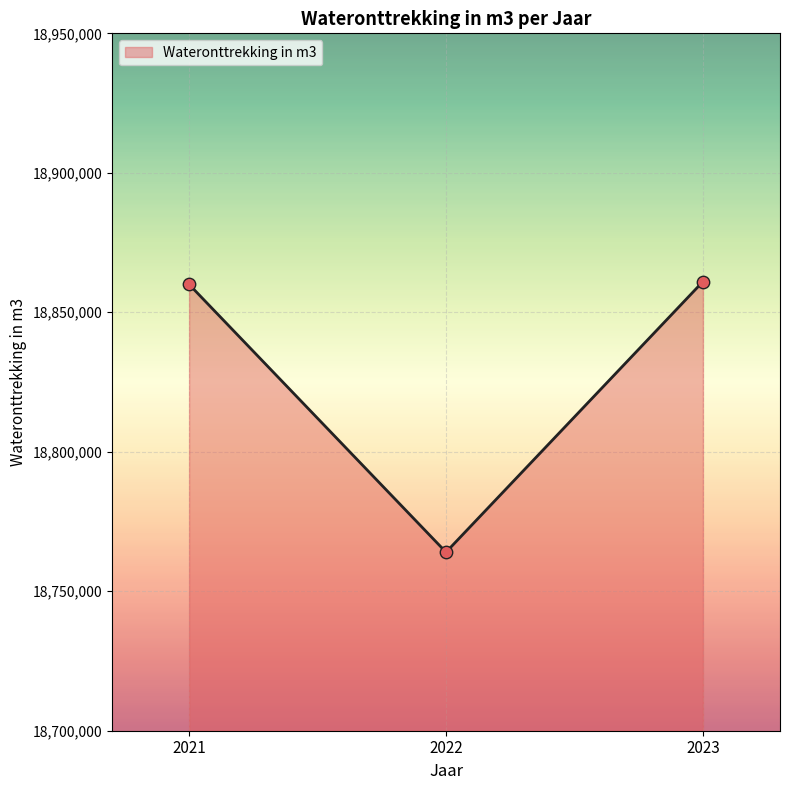

What is the change in value from 2021 to 2023?

+1000